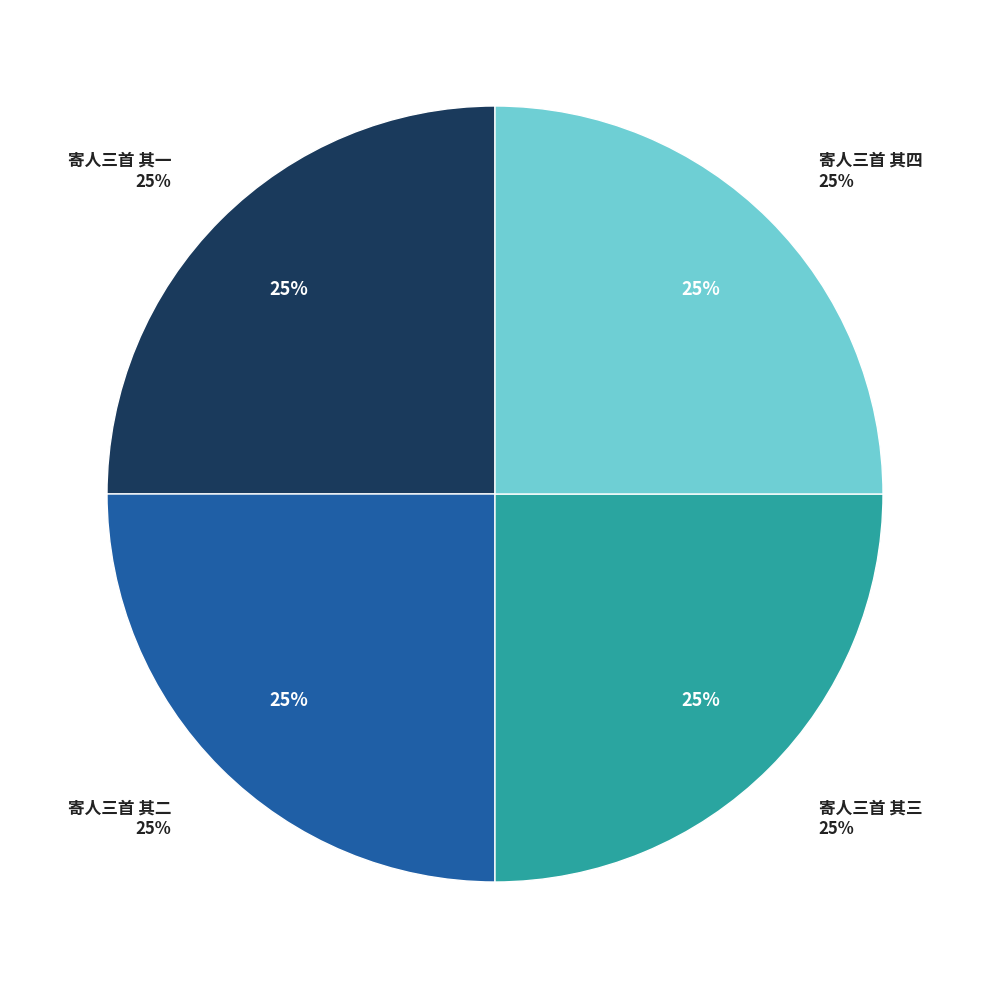

To the nearest percent, what is the combined percentage of 寄人三首 其一 and 寄人三首 其二?

50%